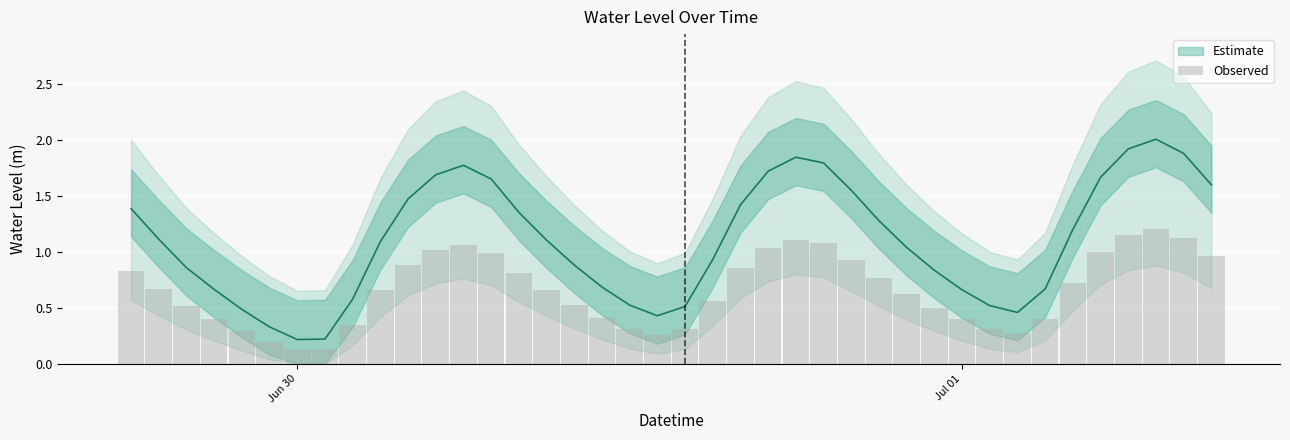

What is the maximum value shown in the chart?

2.0